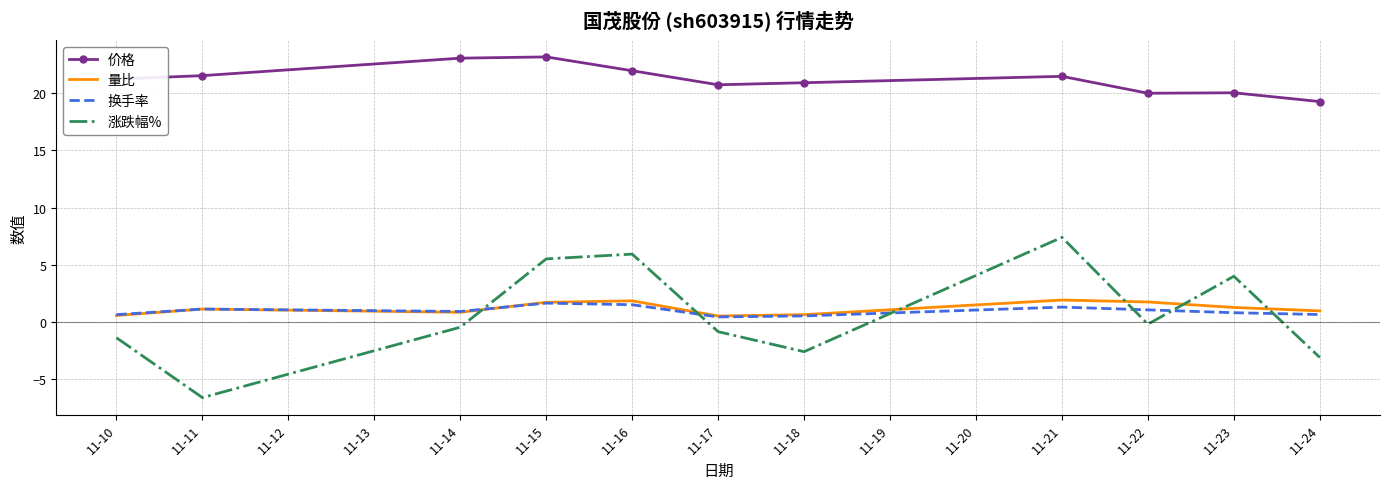

What are all the series names shown in the legend?

价格, 量比, 换手率, 涨跌幅%